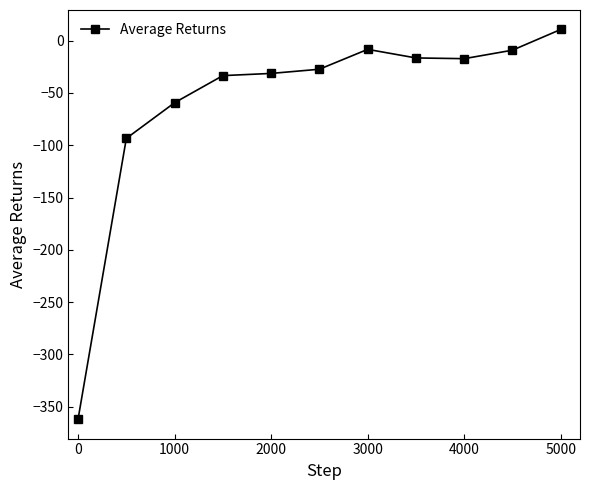

What is the sum of all values?

-647.9